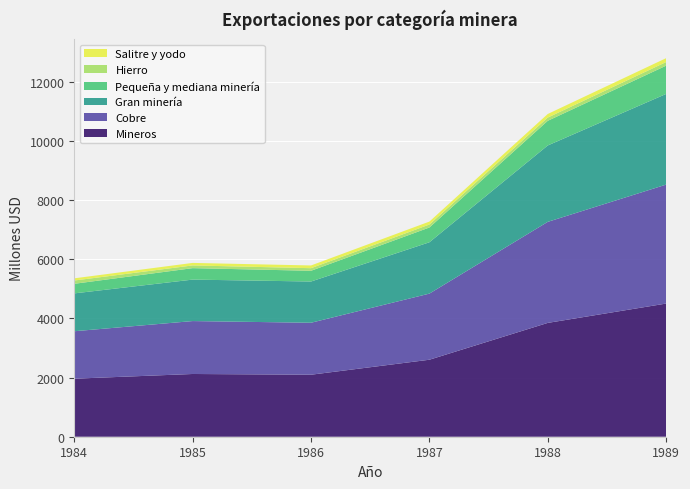

Reading left to right, list all the values displayed in this chart.

Mineros: 1962	2121	2096	2603	3848	4502
Cobre: 1604	1789	1757	2235	3416	4021
Gran minería: 1280	1402	1394	1736	2583	3066
Pequeña y mediana minería: 324	387	363	499	833	955
Hierro: 111	92	88	101	110	123
Salitre y yodo: 74	85	92	99	121	131